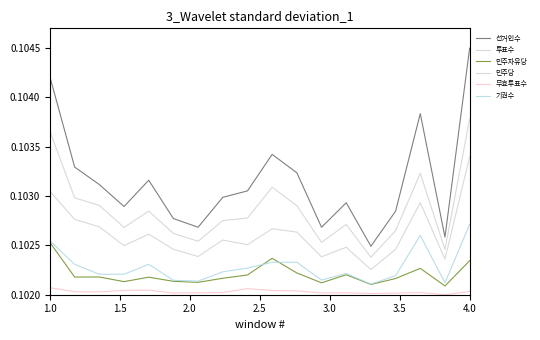

What is the greatest value displayed?

0.1